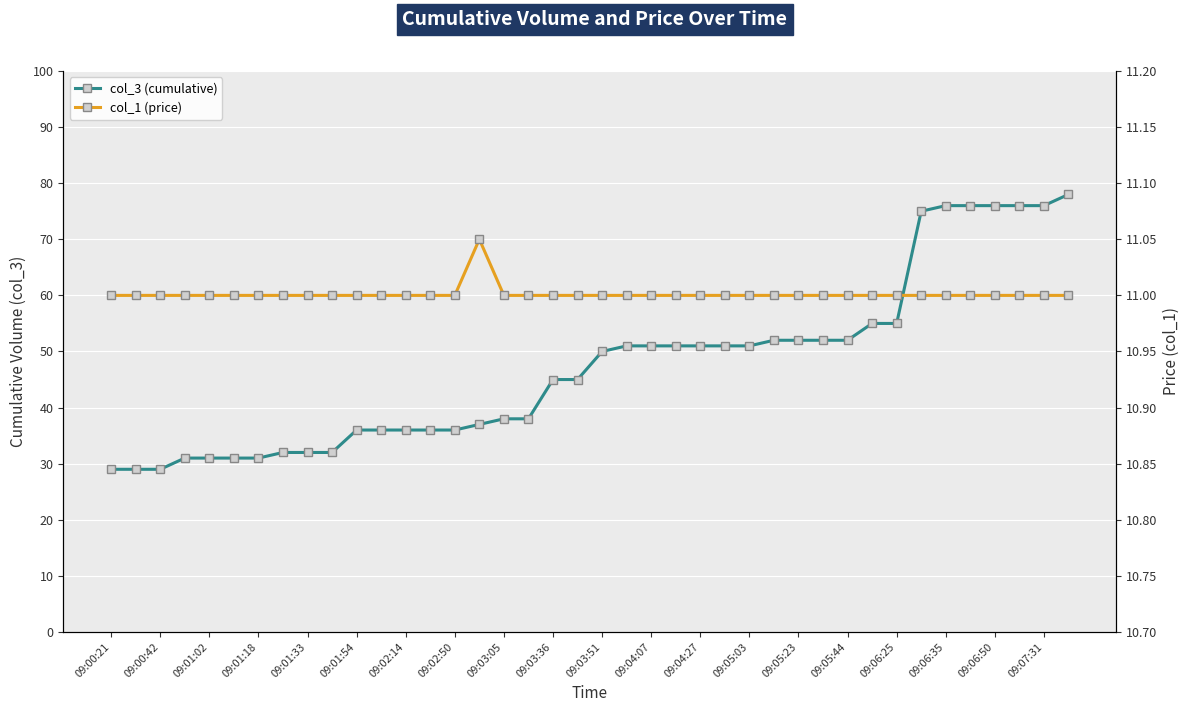

The col_3 (cumulative) series shows 25.9 at 09:06:25. True or false?

False